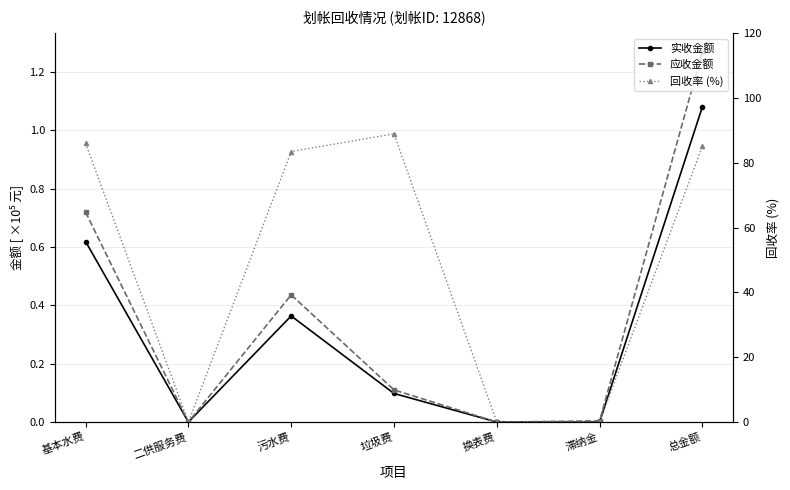

True or false: 回收率 (%) and 应收金额 intersect in this chart.

False